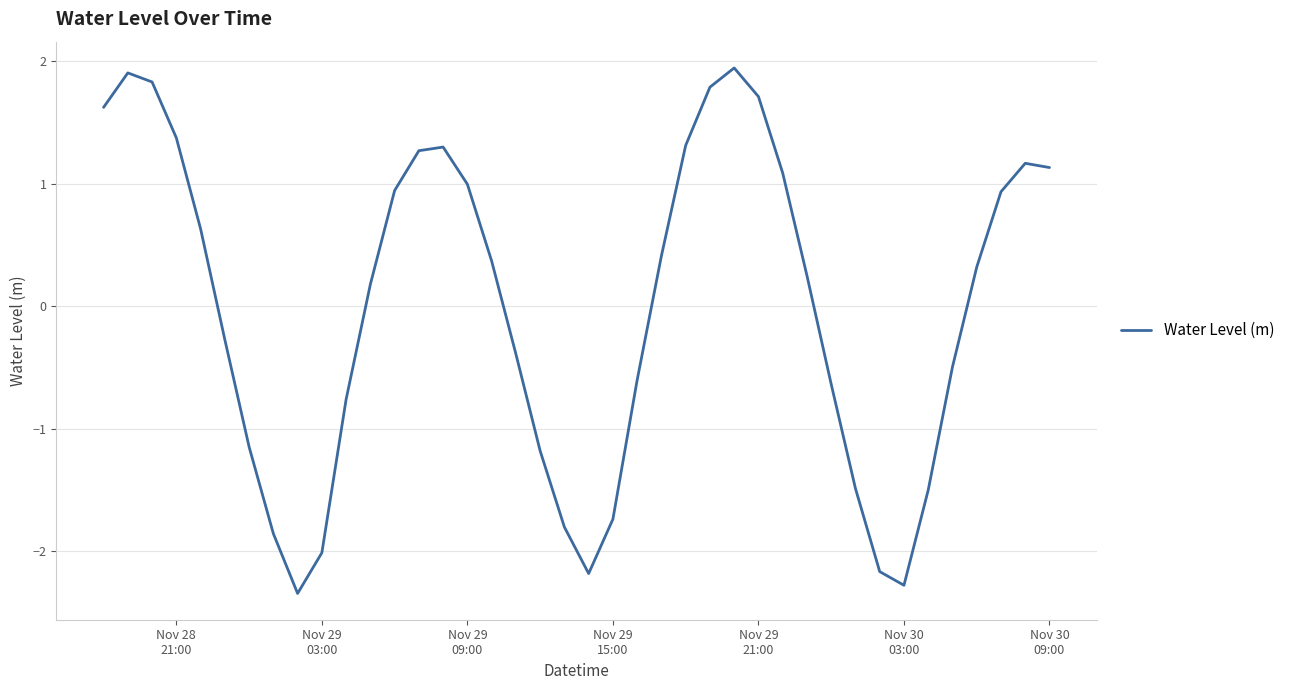

True or false: there are more than 2 points higher than both neighbors.

True